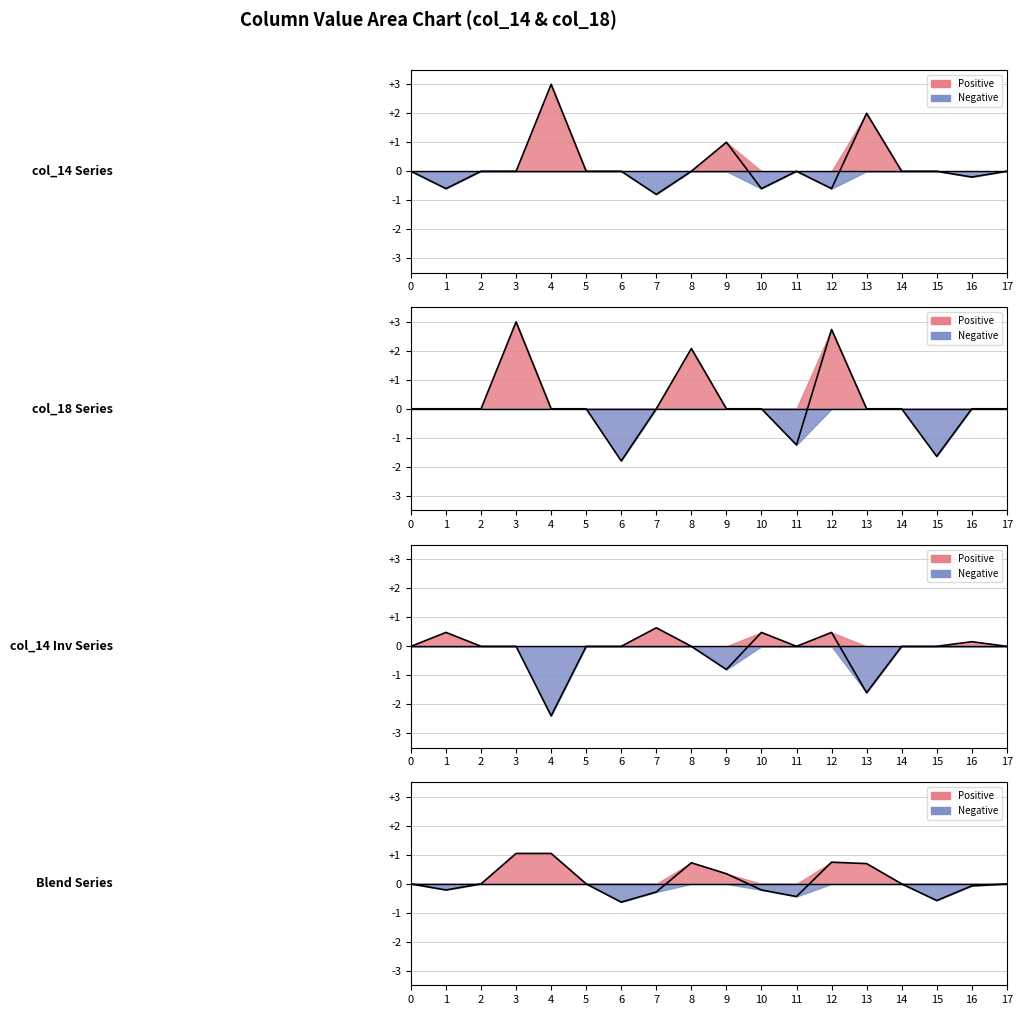

Which label corresponds to the largest value in the chart?

4